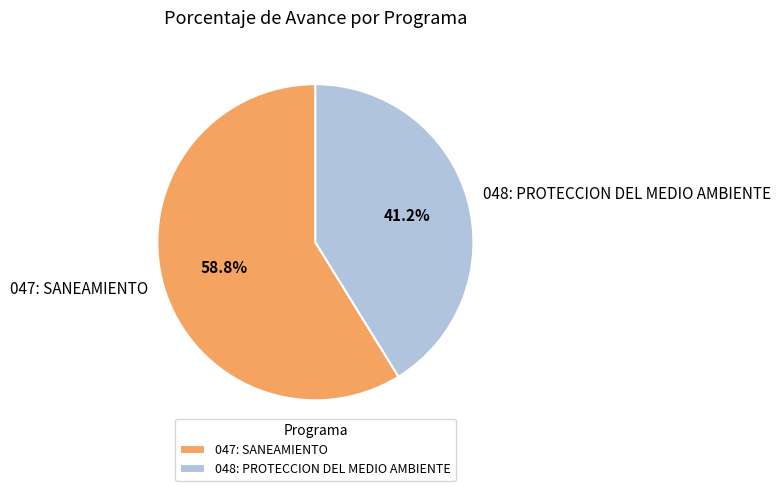

Does 047: SANEAMIENTO account for over 50% of the chart?

Yes